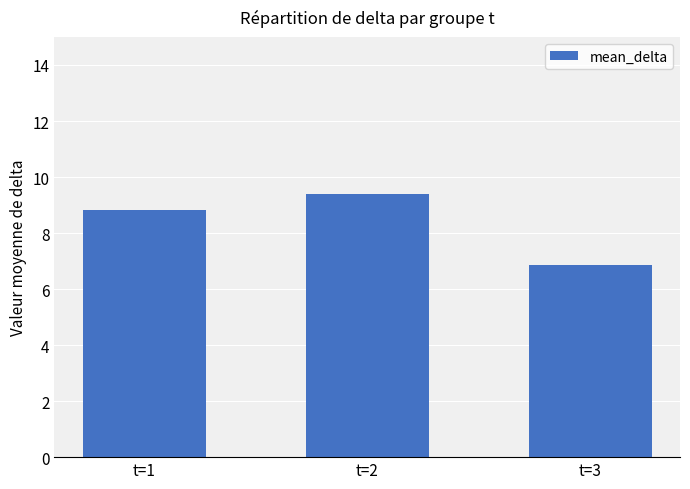

What is the difference between the maximum and minimum values?

2.5